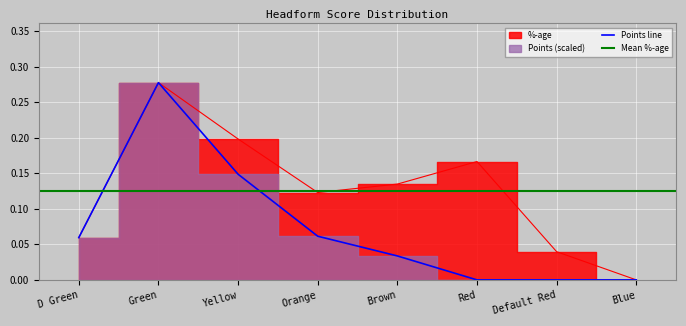

True or false: %-age has a value of 0.1 at Green.

False